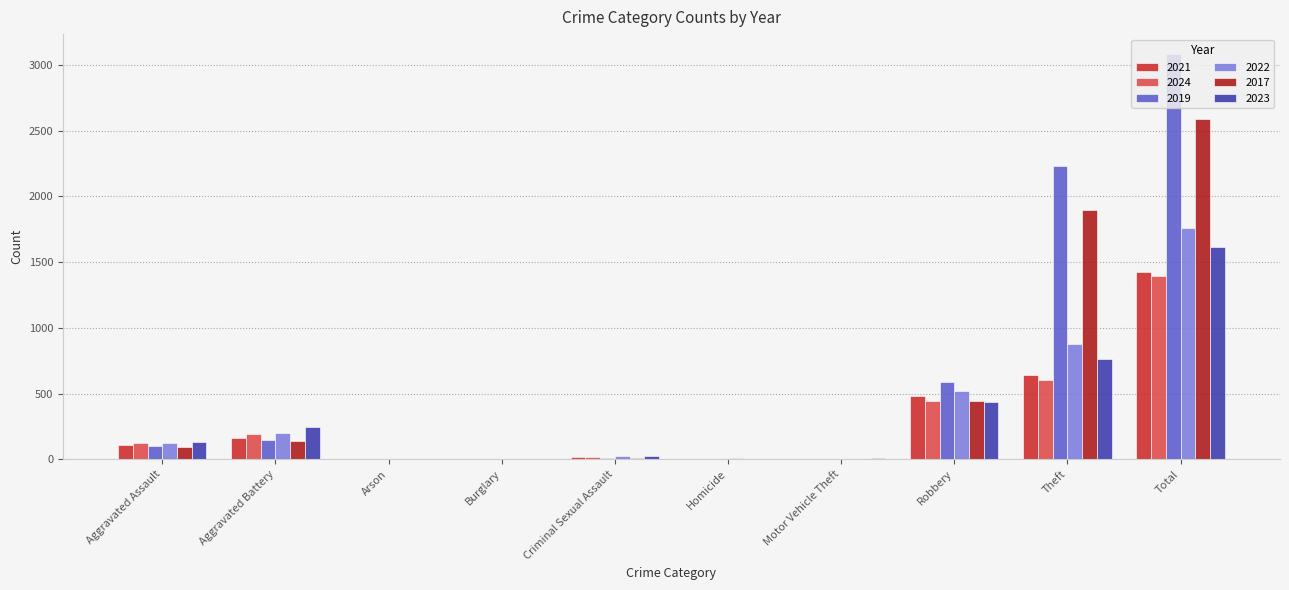

At which label is 2019 closest to 1540?

Theft